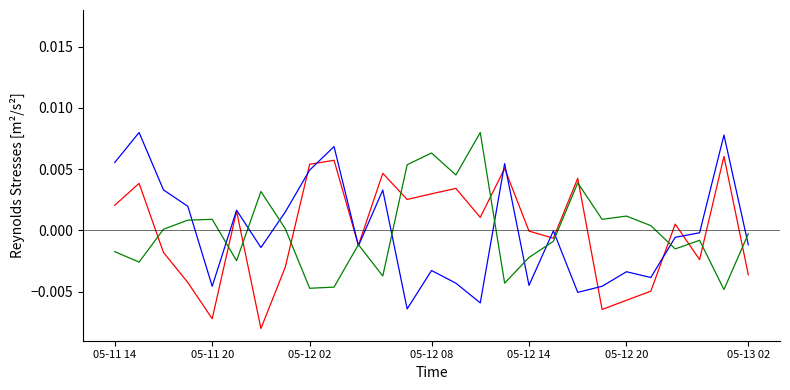

How many series are shown in this chart?

3